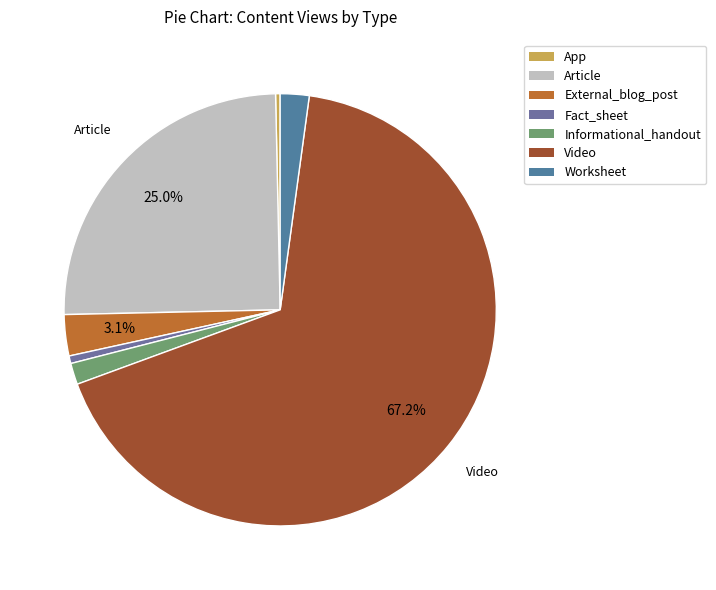

Which slice is the smallest?

App